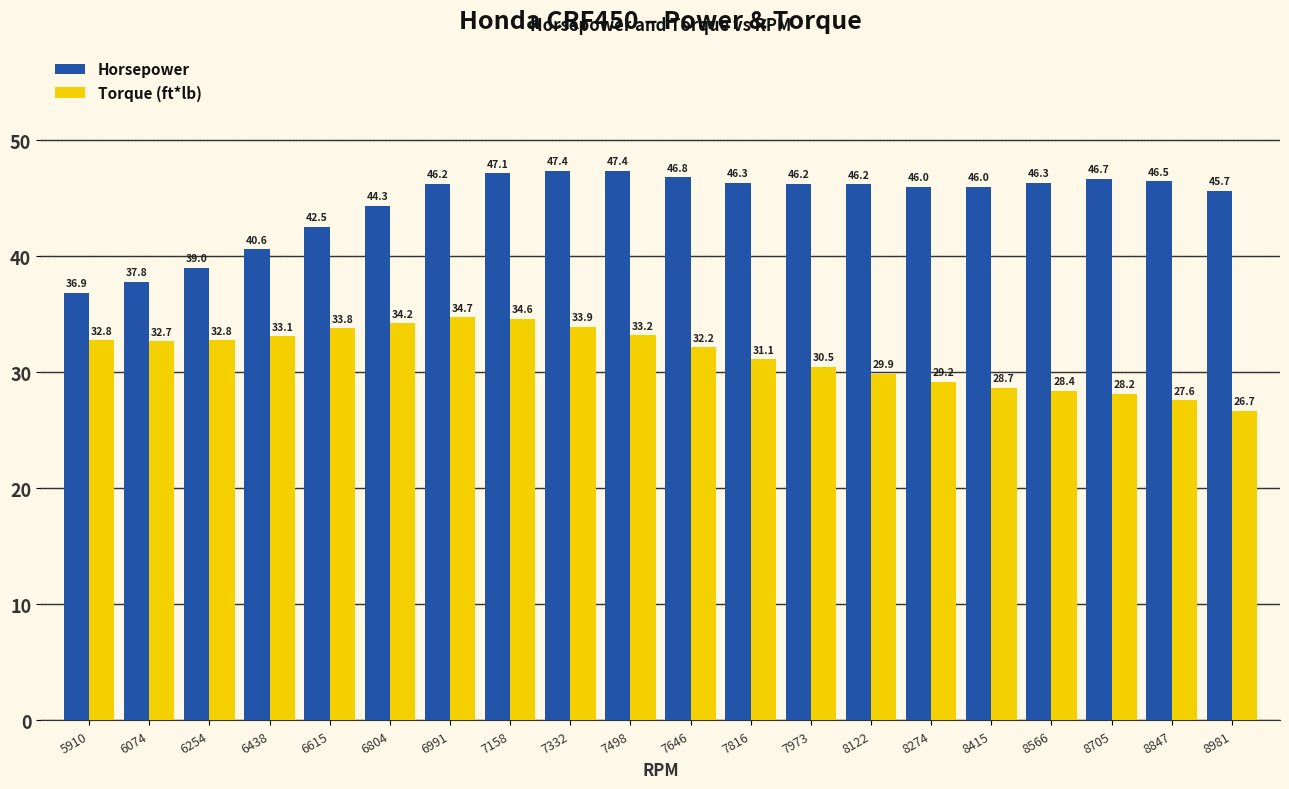

What is the sum of all Horsepower values?

891.9